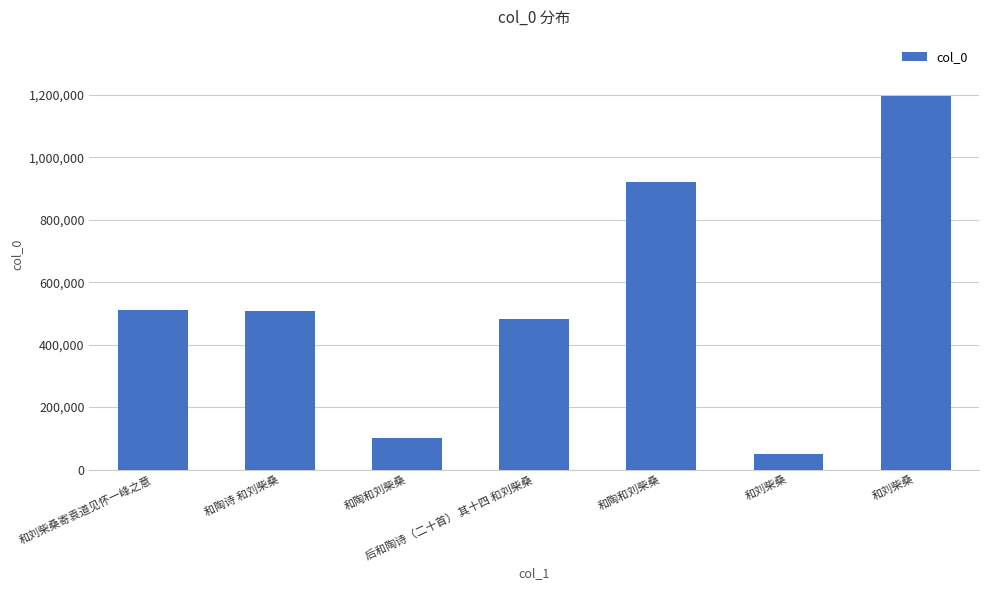

What is the label of the 6th bar from the right?

和陶诗 和刘柴桑